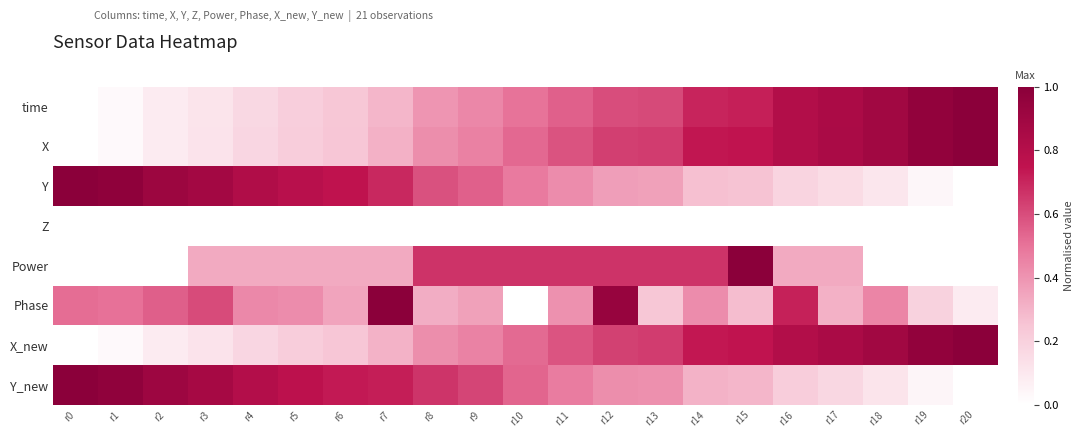

At how many categories does at least one series exceed 0?

21